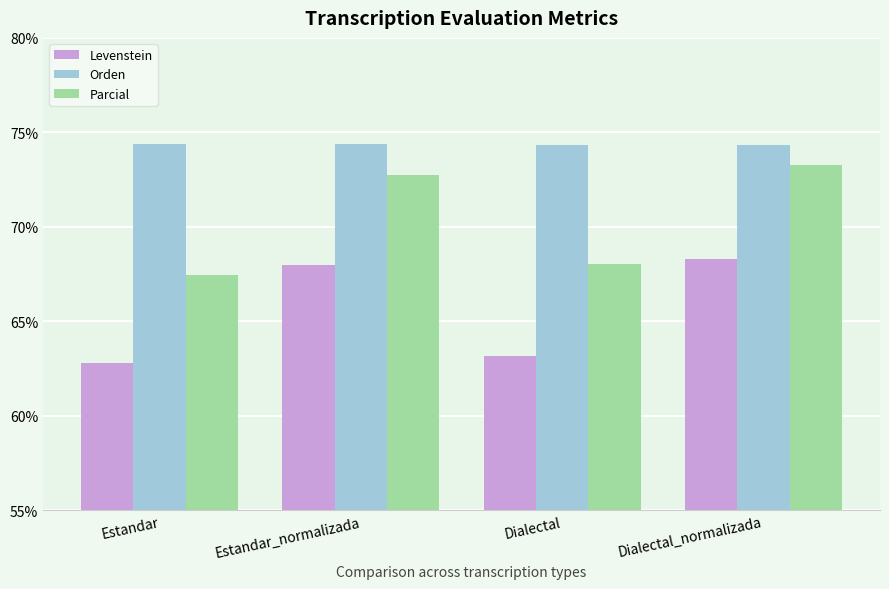

What is the label of the 2nd bar from the right?

Dialectal